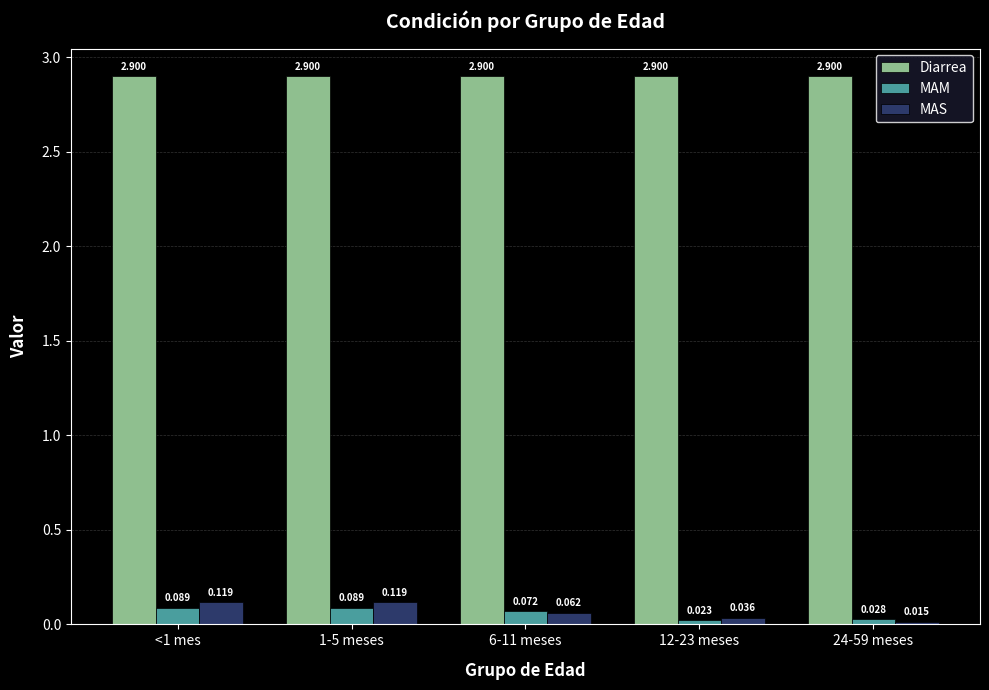

Which series has the largest range (max minus min)?

MAS